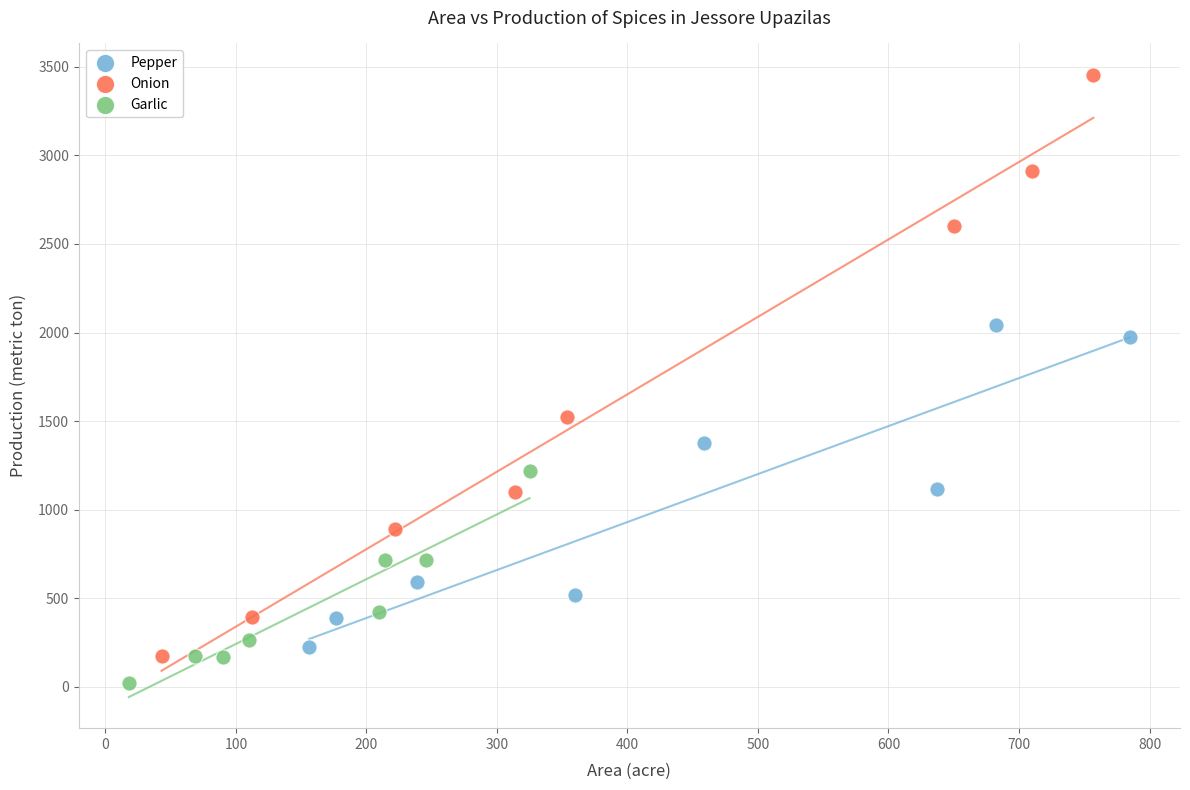

Which series has the widest spread of Y values?

Onion